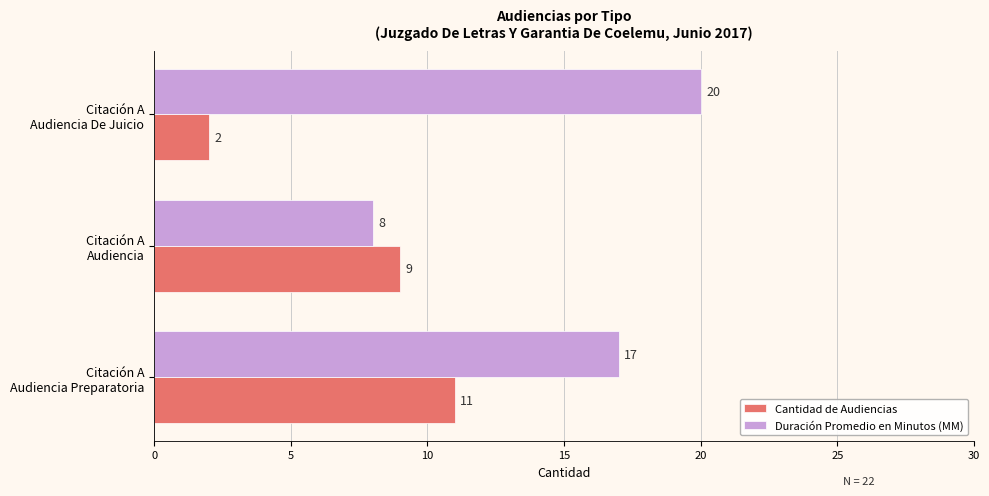

What is the greatest value displayed?

20